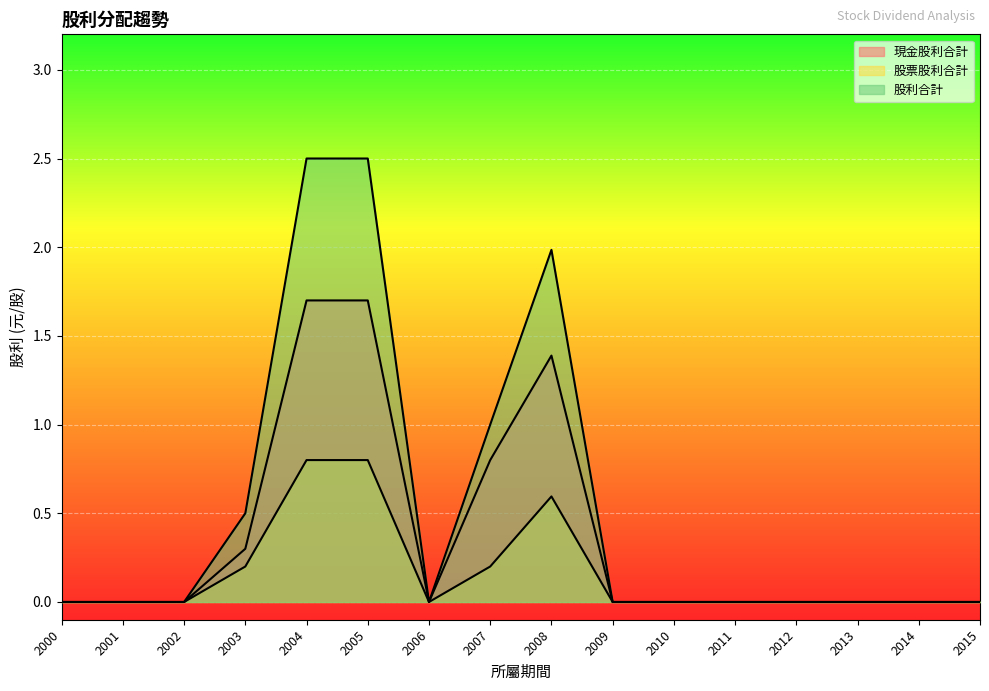

Which series has the largest total across all categories?

股利合計